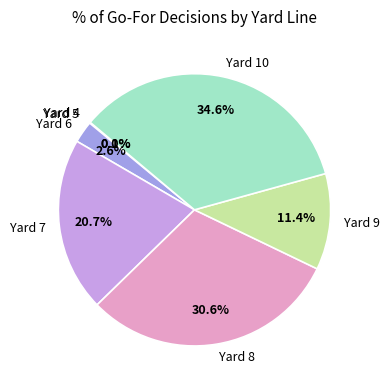

Does Yard 8 account for over 50% of the chart?

No